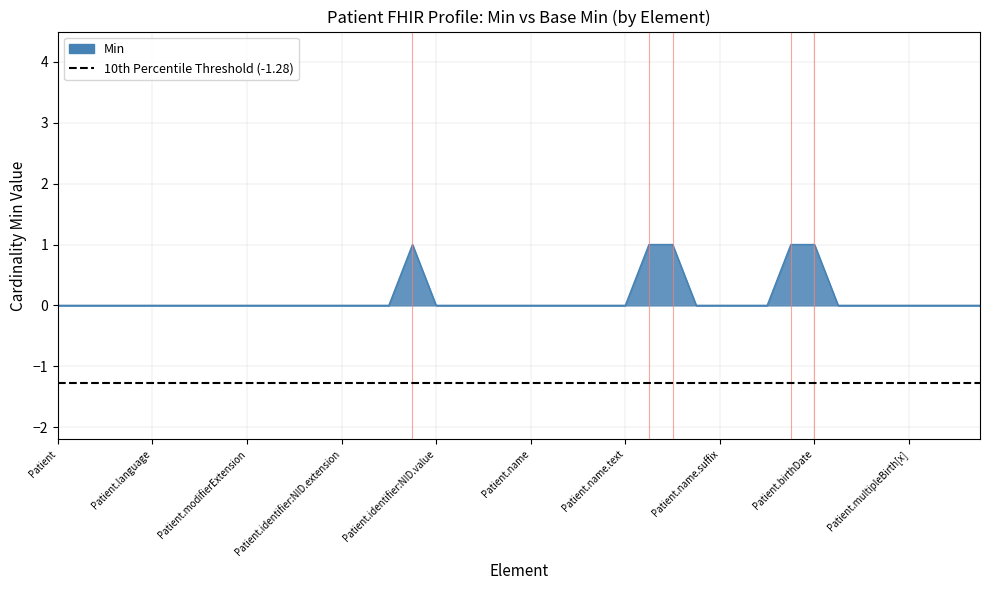

What is the difference between the maximum and second lowest values?

1